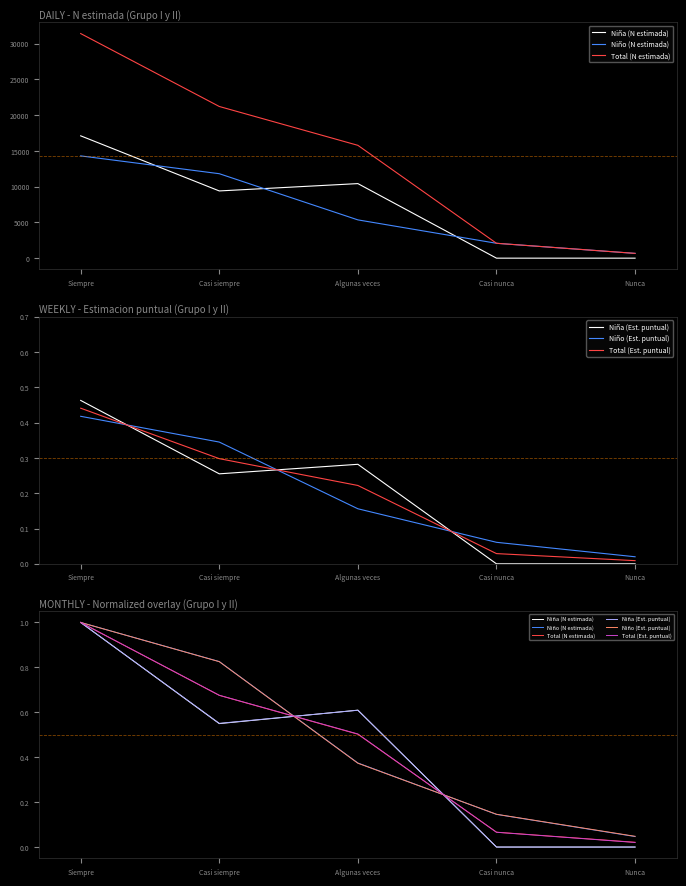

What is the difference between the maximum and minimum values in the Niño (N estimada) series?

1.0